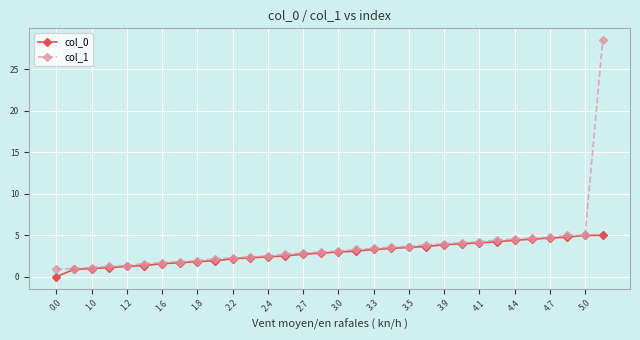

Which series has the largest range (max minus min)?

col_1